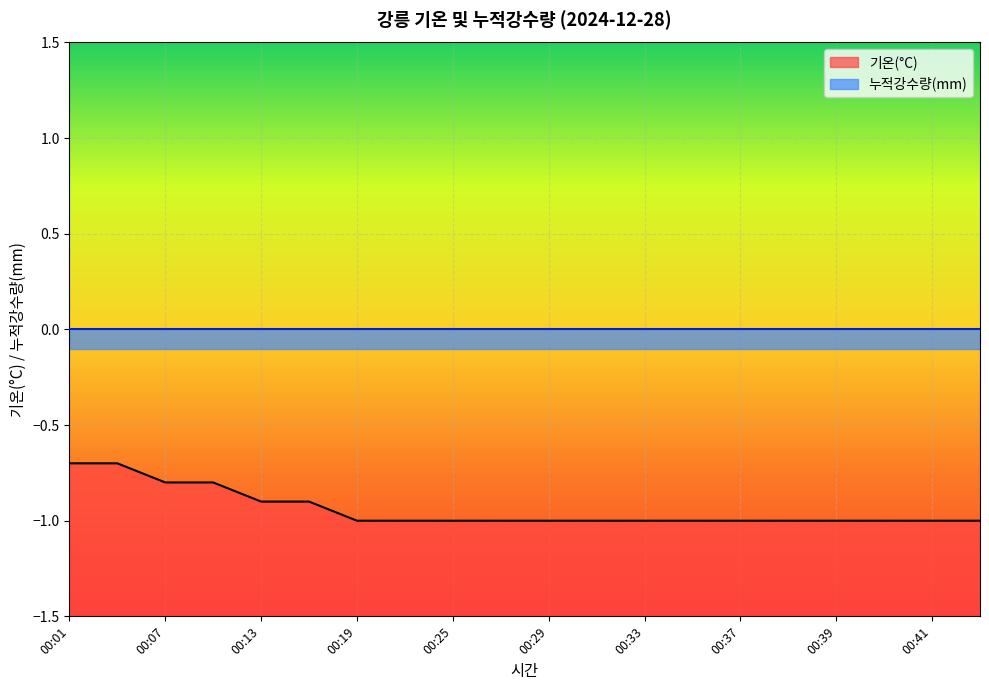

Reading right to left, extract all data points from this chart.

00:42=-1.0	00:41=-1.0	00:40=-1.0	00:39=-1.0	00:38=-1.0	00:37=-1.0	00:35=-1.0	00:33=-1.0	00:31=-1.0	00:29=-1.0	00:27=-1.0	00:25=-1.0	00:22=-1.0	00:19=-1.0	00:16=-0.9	00:13=-0.9	00:10=-0.8	00:07=-0.8	00:04=-0.7	00:01=-0.7